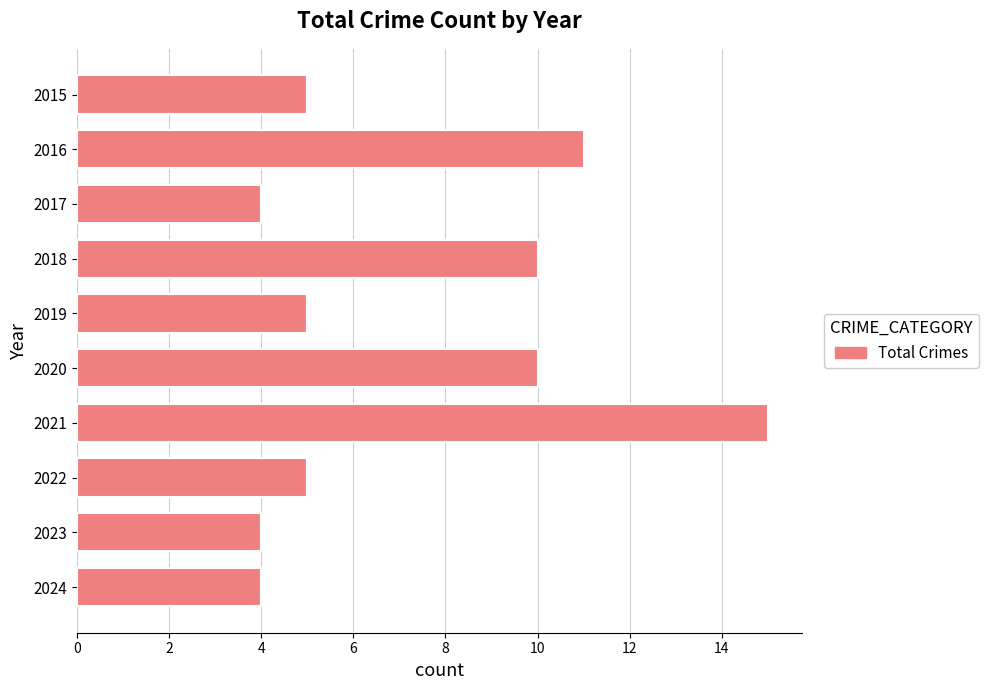

What is the sum of the values at 2018 and 2024?

14